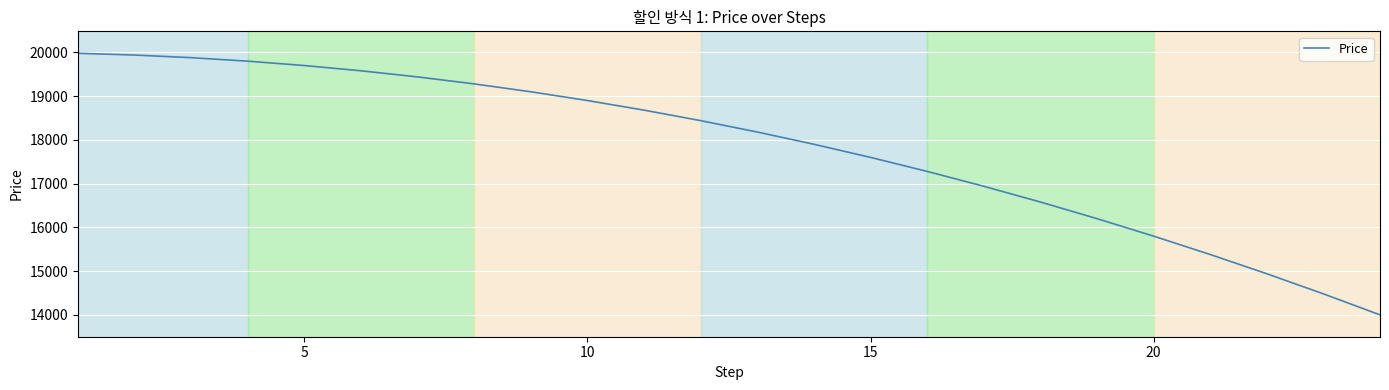

What is the maximum value shown in the chart?

19980